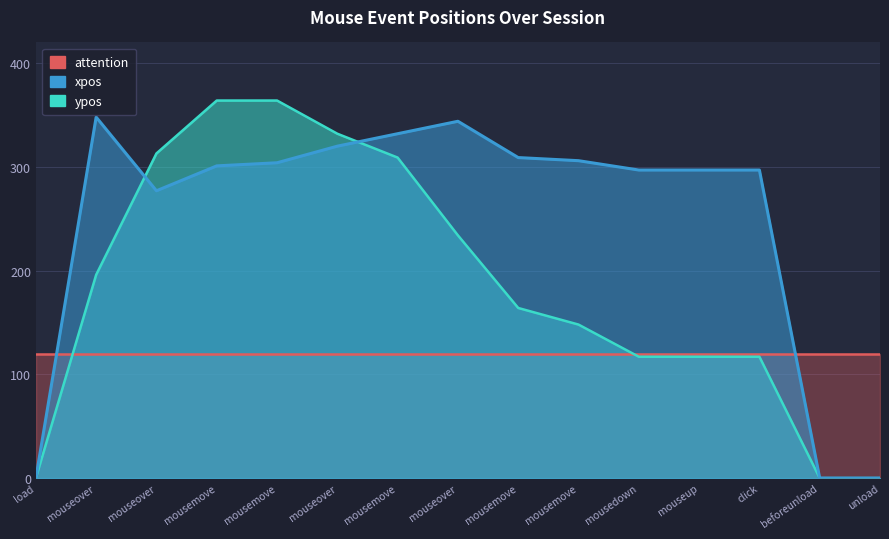

Which series changed the most between mousemove and mouseover?

ypos